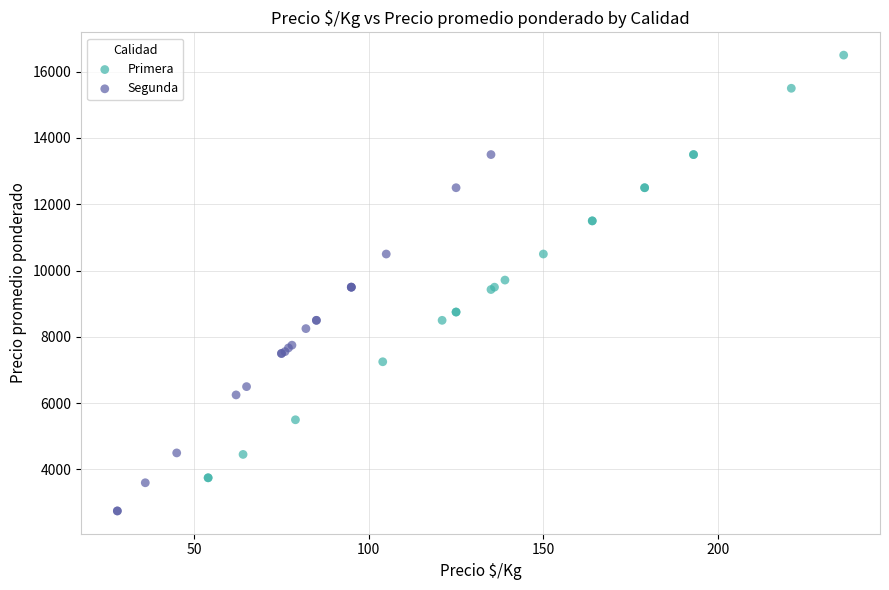

Which series has the largest Y range (max minus min)?

Primera